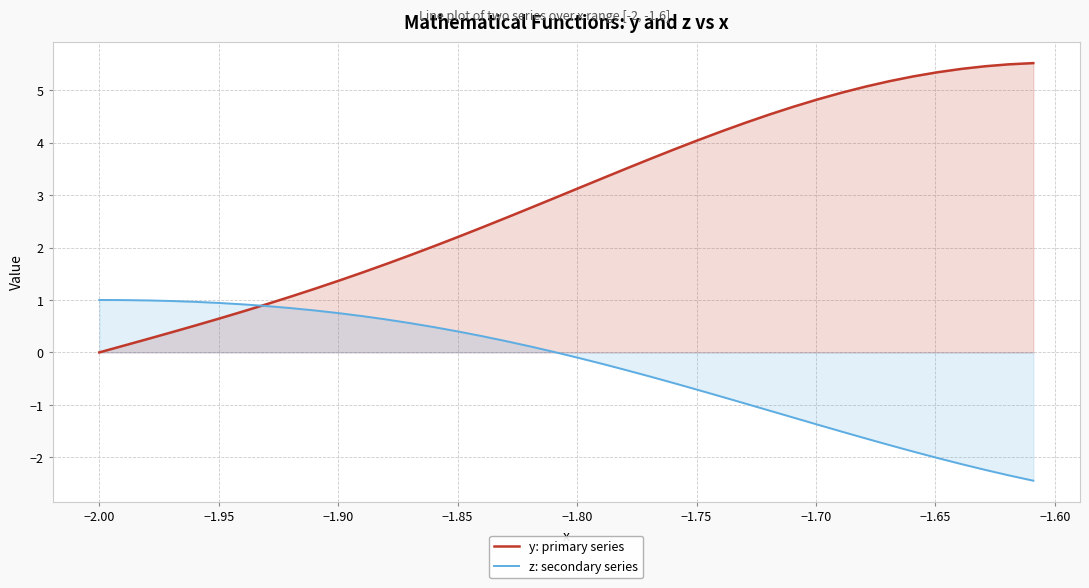

What is the minimum value shown in the chart?

-2.4